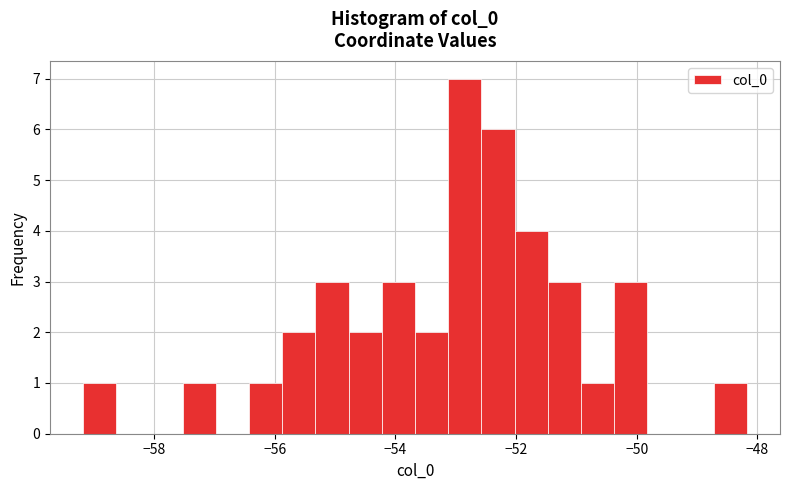

Read against the x-axis, roughly where is the centre of the tallest bar?

-52.8